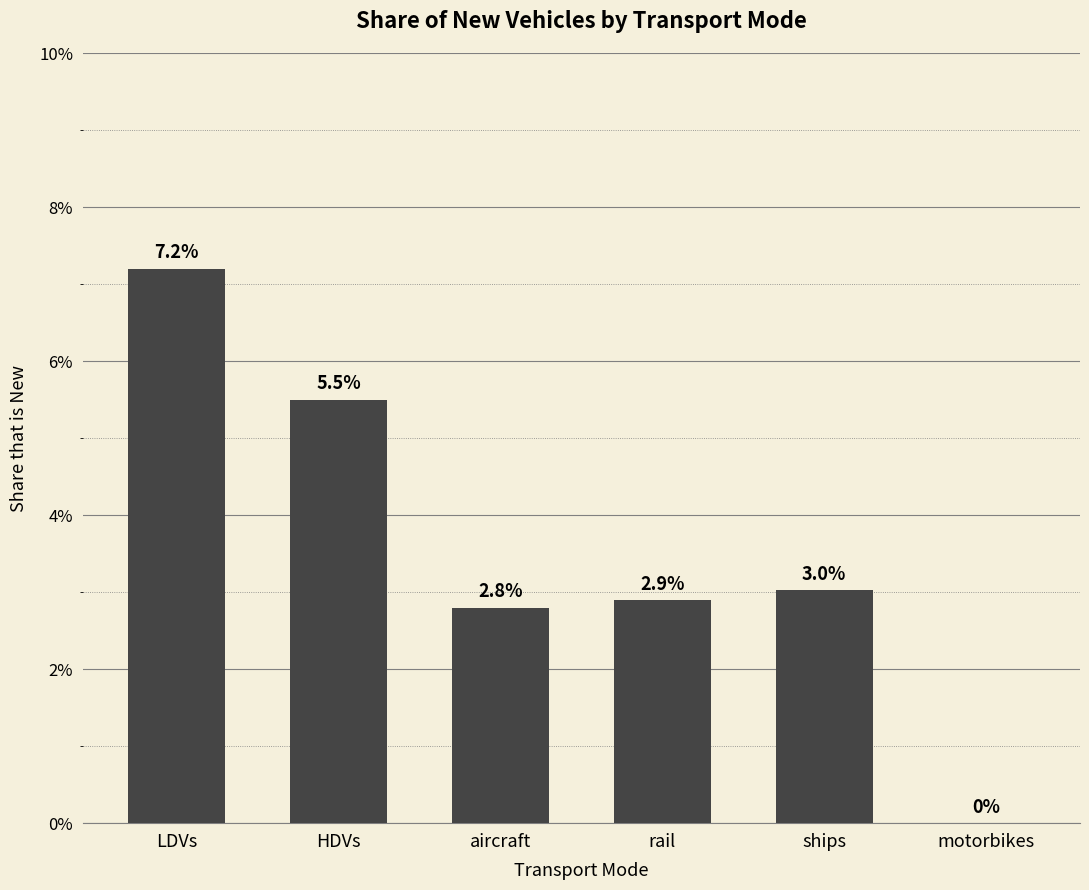

Are the bars horizontal?

No